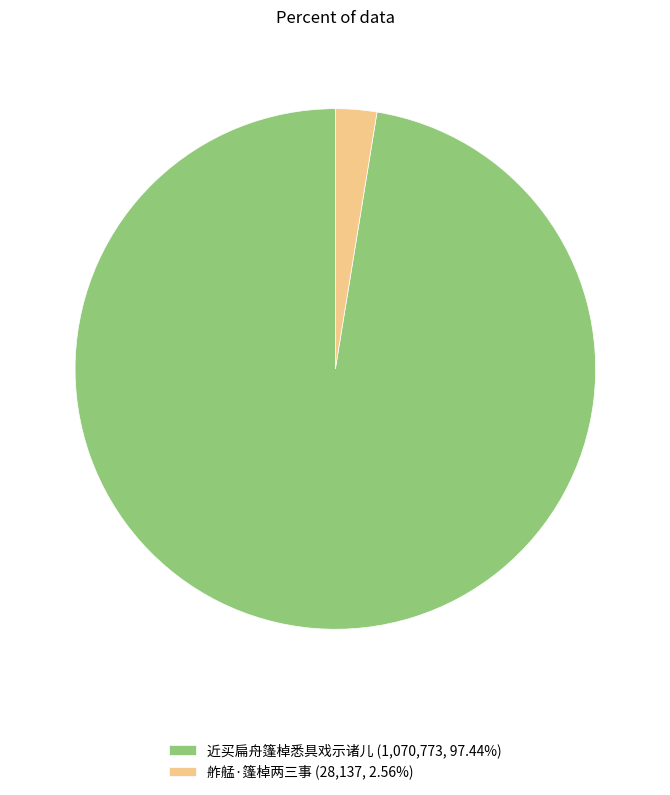

How many slices are in this pie chart?

2